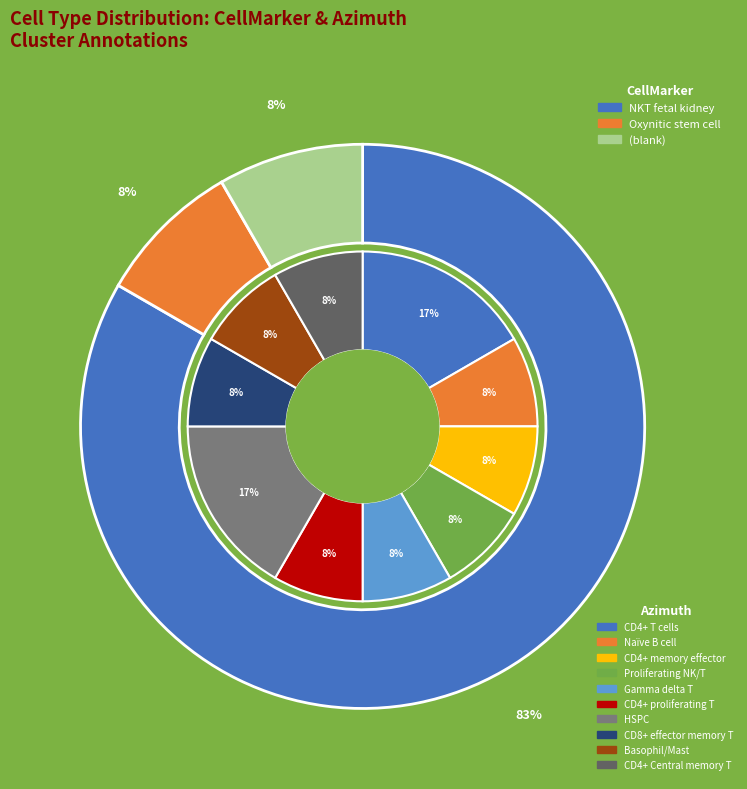

Which category accounts for the majority?

NKT fetal kidney